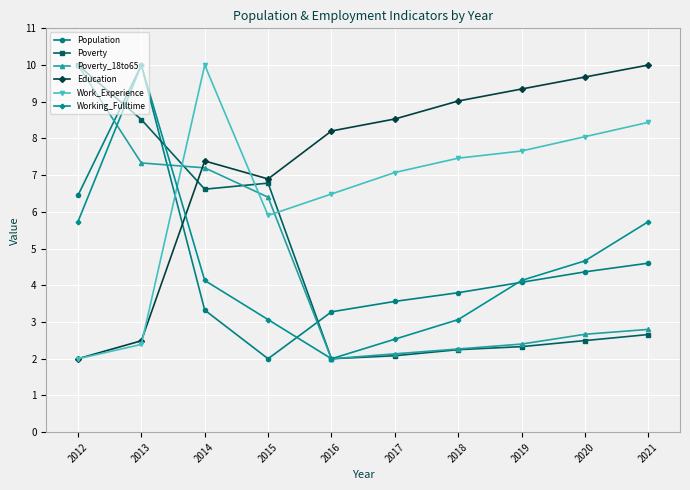

At which label is Poverty closest to 6?

2014